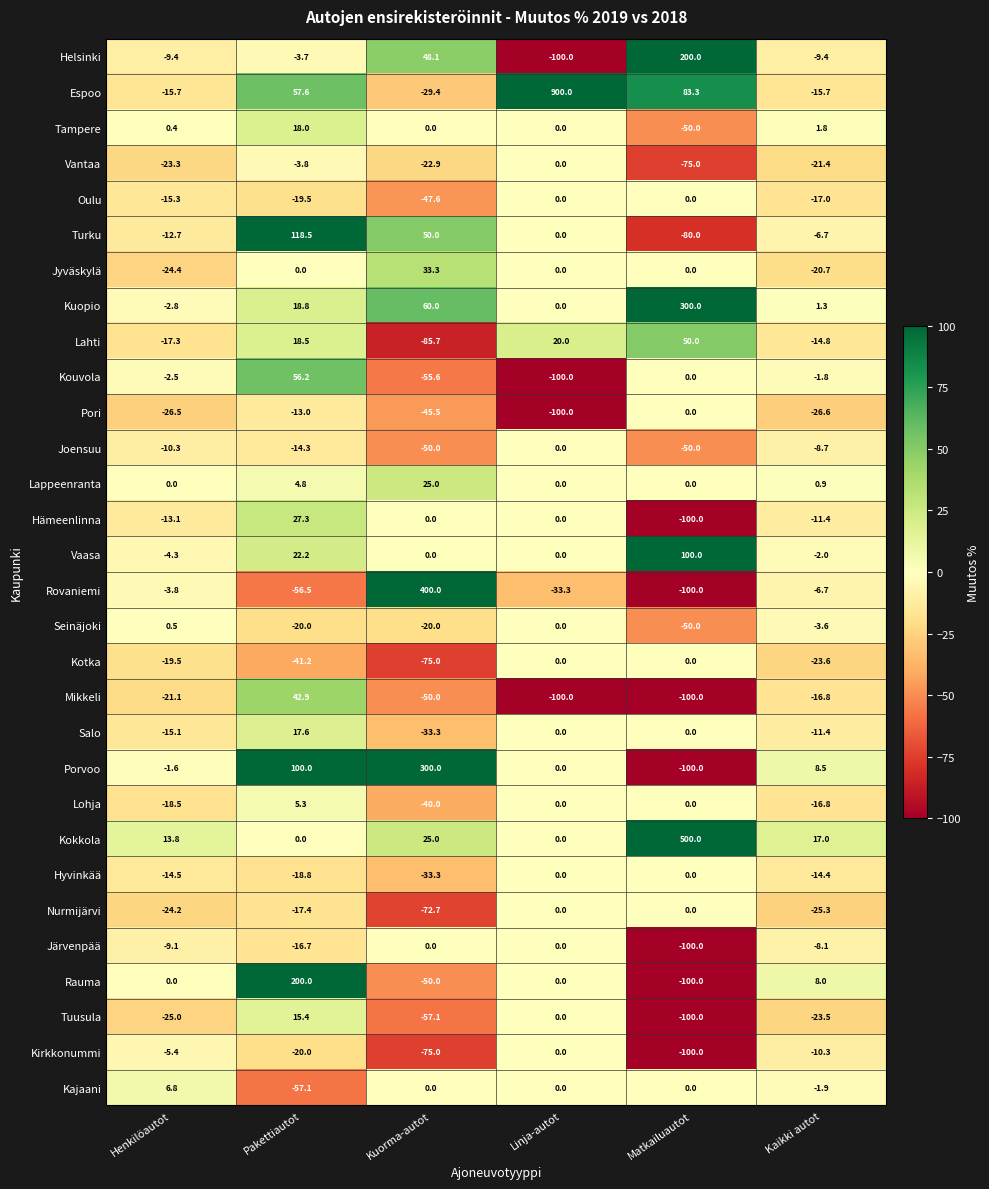

List the labels in order of Porvoo value, largest first.

Kuorma-autot, Pakettiautot, Kaikki autot, Linja-autot, Henkilöautot, Matkailuautot